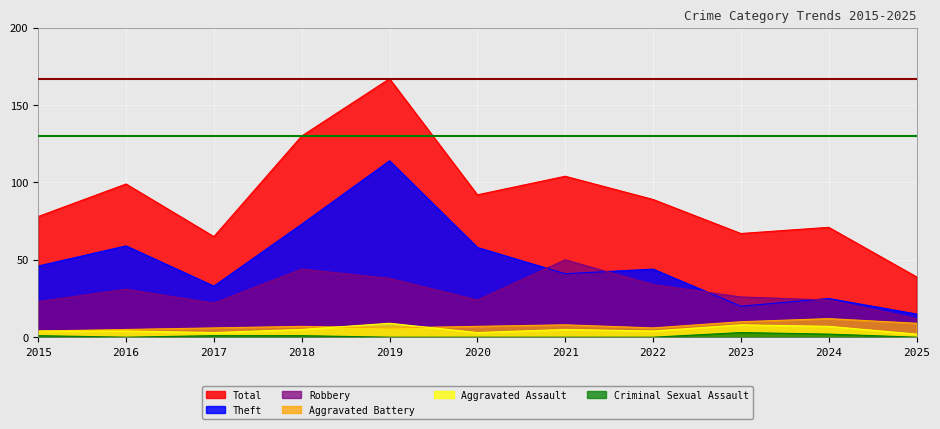

Count the number of categories in the chart.

11